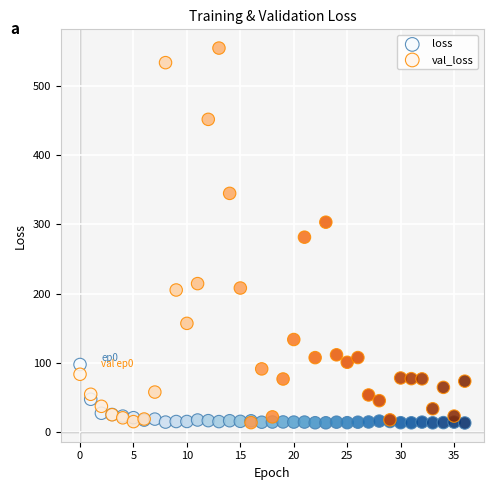

Which series has the largest Y range (max minus min)?

val_loss